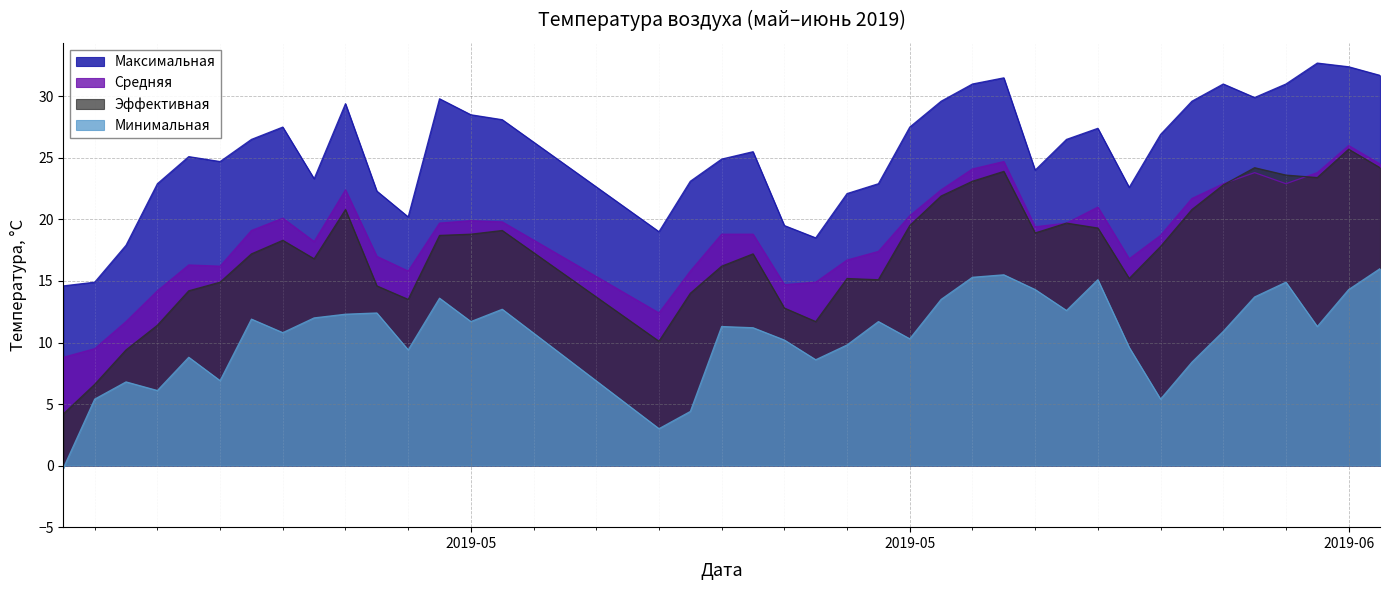

What is the difference between the maximum and minimum values in the Средняя series?

17.2